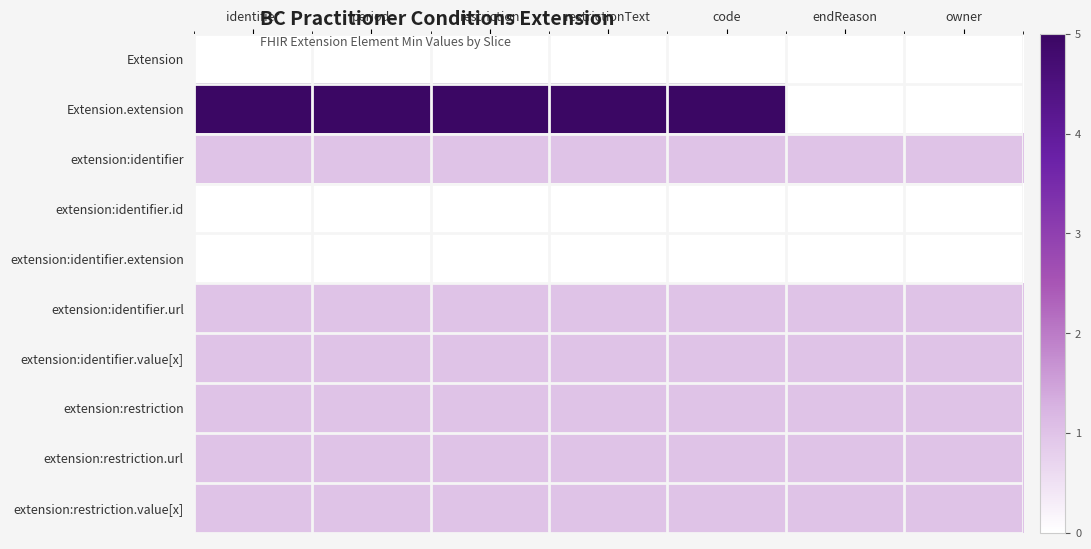

At which category is the sum across all series the highest?

identifier